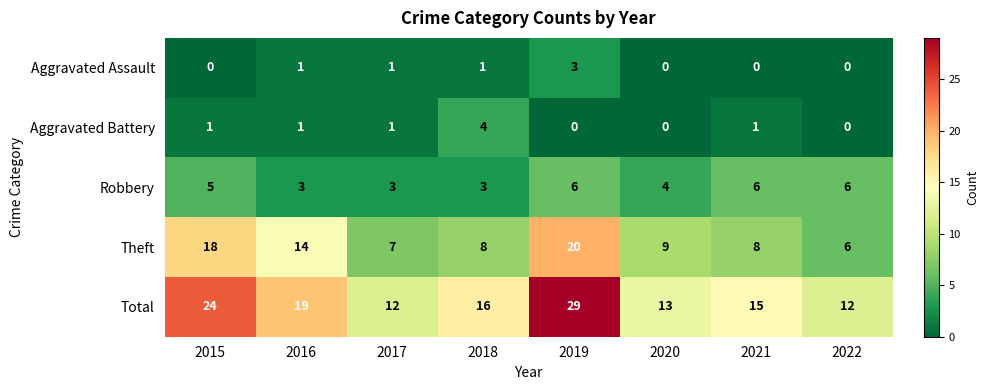

Is the value of Robbery at 2015 greater than the value of Theft at 2019?

No